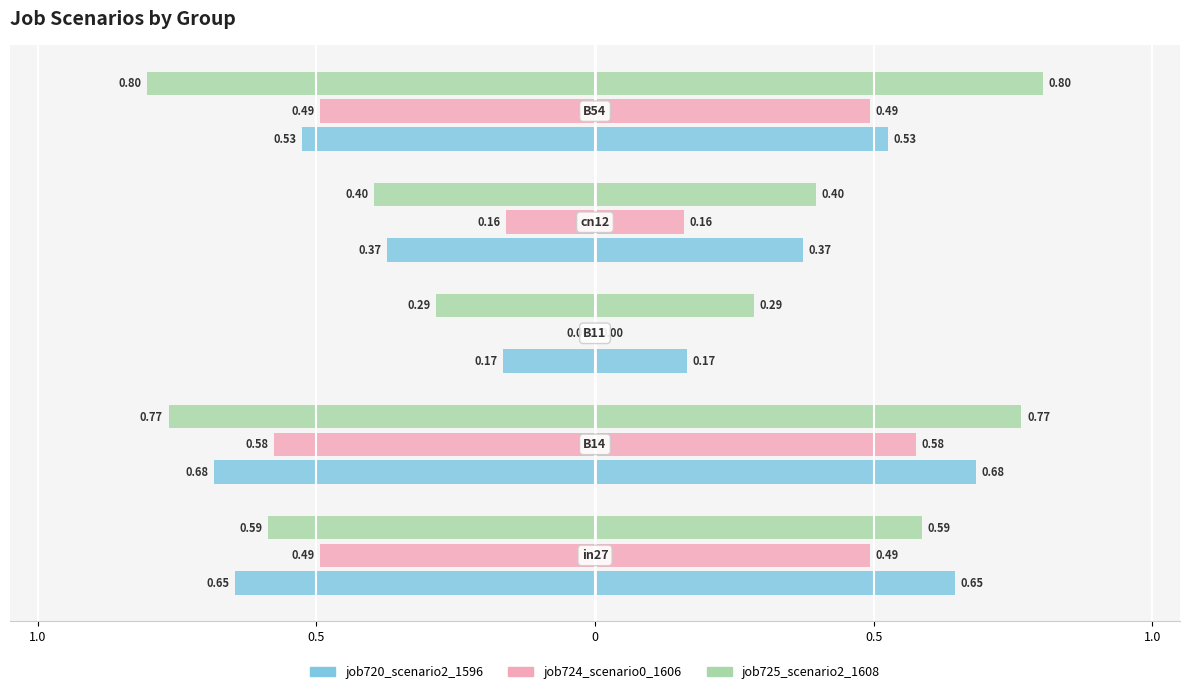

How many data points does each series have?

5